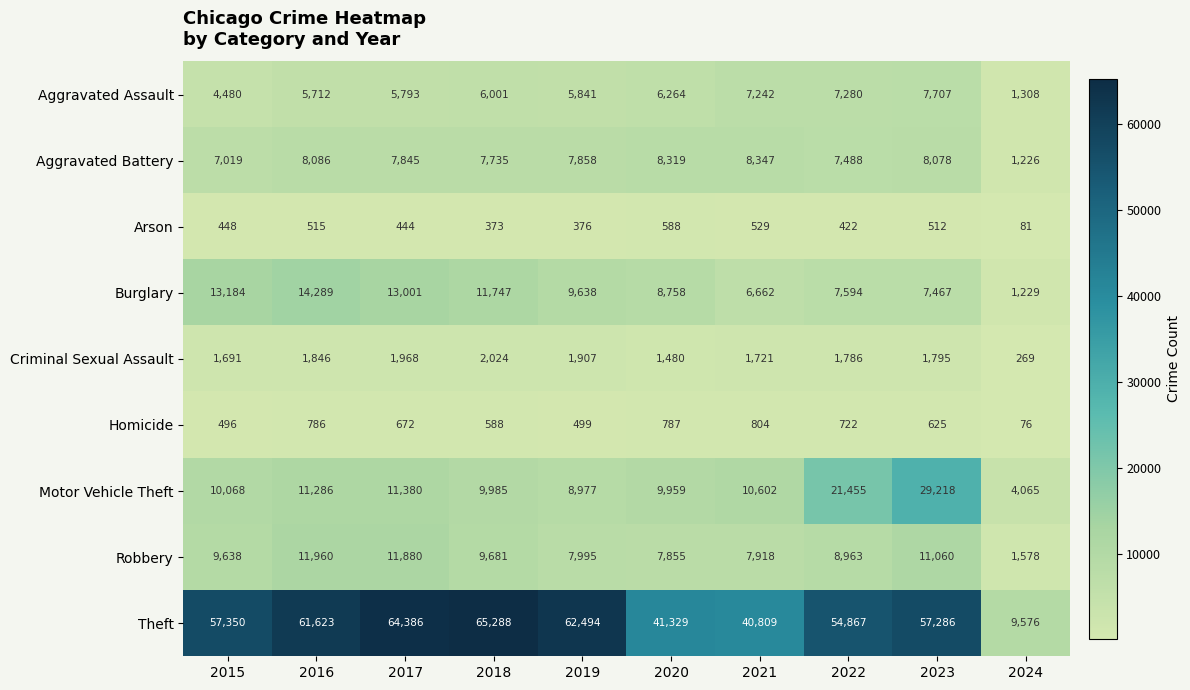

What is the sum of the Aggravated Battery values at 2017 and 2020?

16164